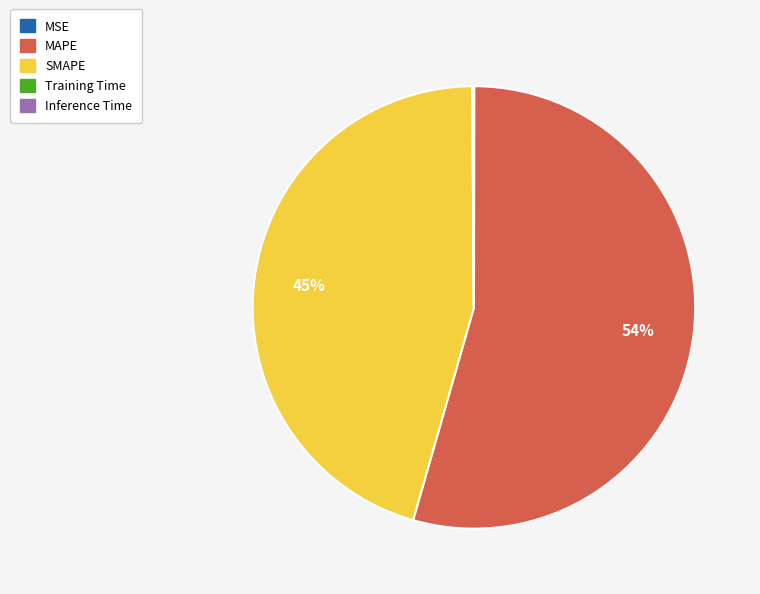

Is it true that SMAPE is 31% of the pie?

False